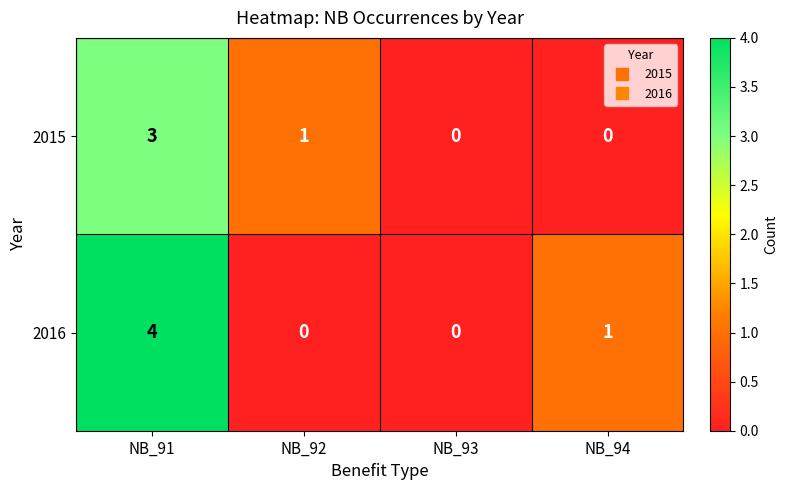

Reading right to left, what are all the values shown in this chart?

2015: 0	0	1	3
2016: 1	0	0	4